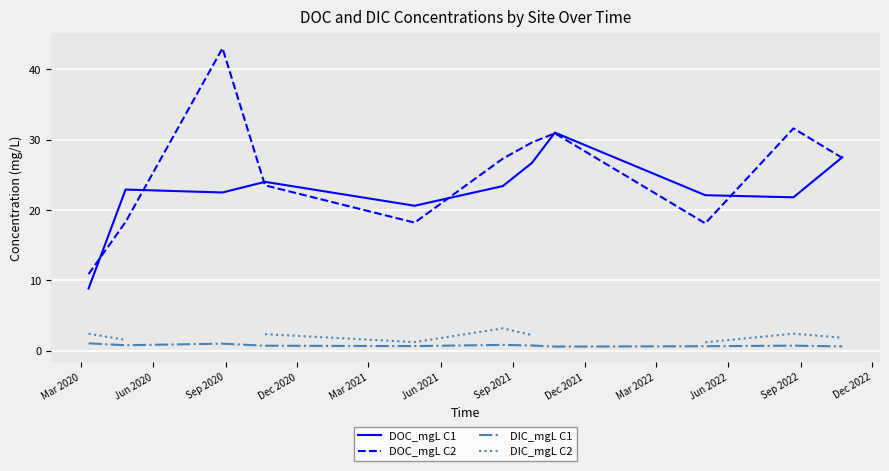

What is the minimum value for DOC_mgL C2?

10.9